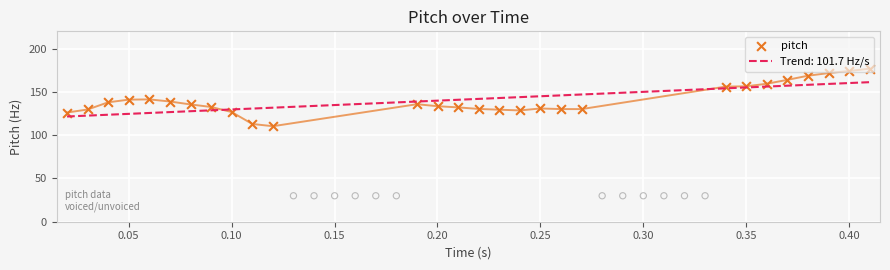

What is the highest value of the Trend: 101.7 Hz/s series?

161.3